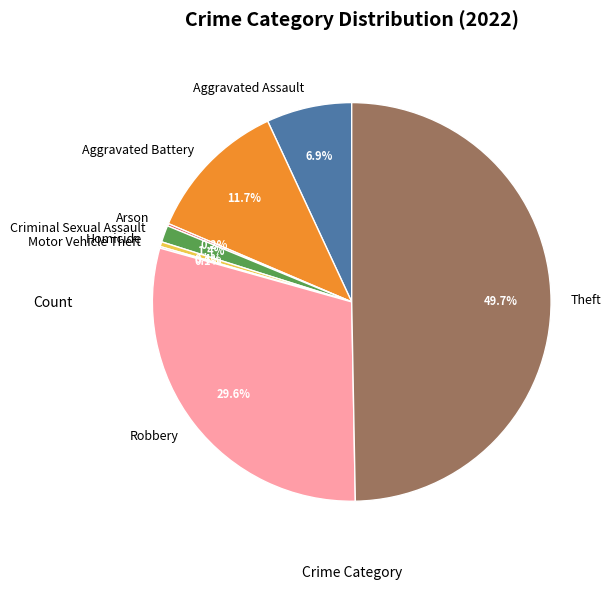

Does Aggravated Assault account for over 50% of the chart?

No